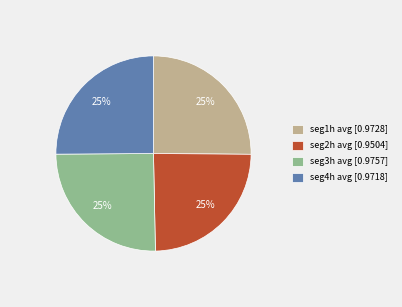

Is there a majority slice in this chart?

No